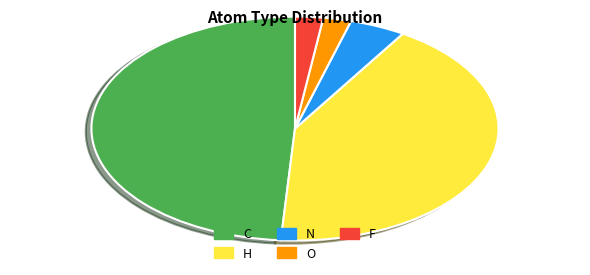

Which category has the biggest portion of the pie?

C